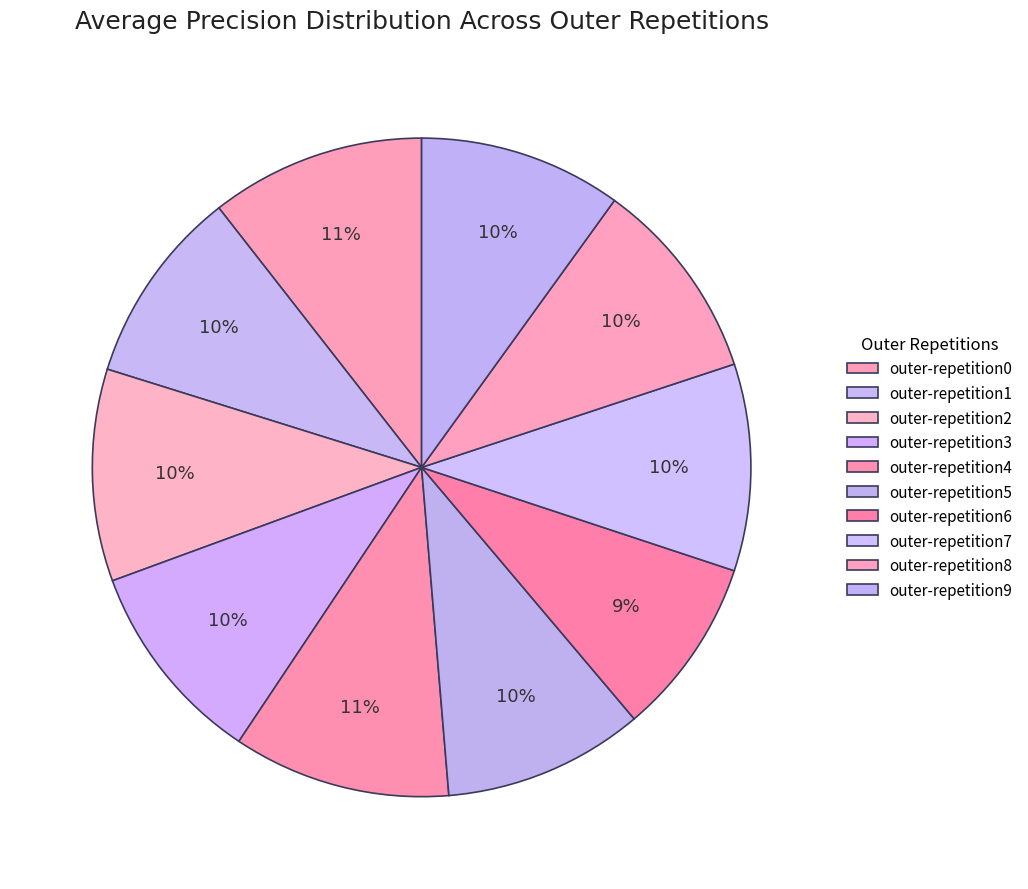

Count the number of slices in the pie.

10